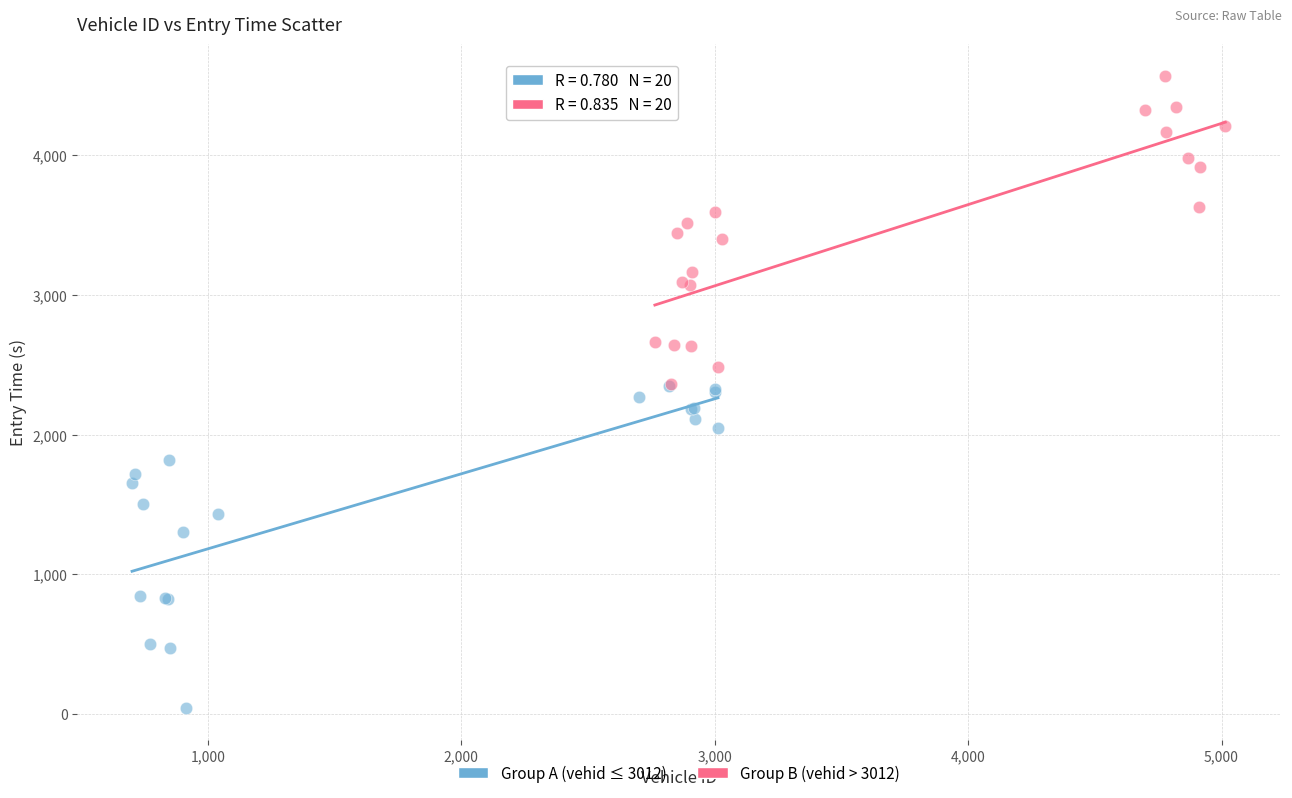

Which series has the widest spread of Y values?

Group A (vehid ≤ 3012)